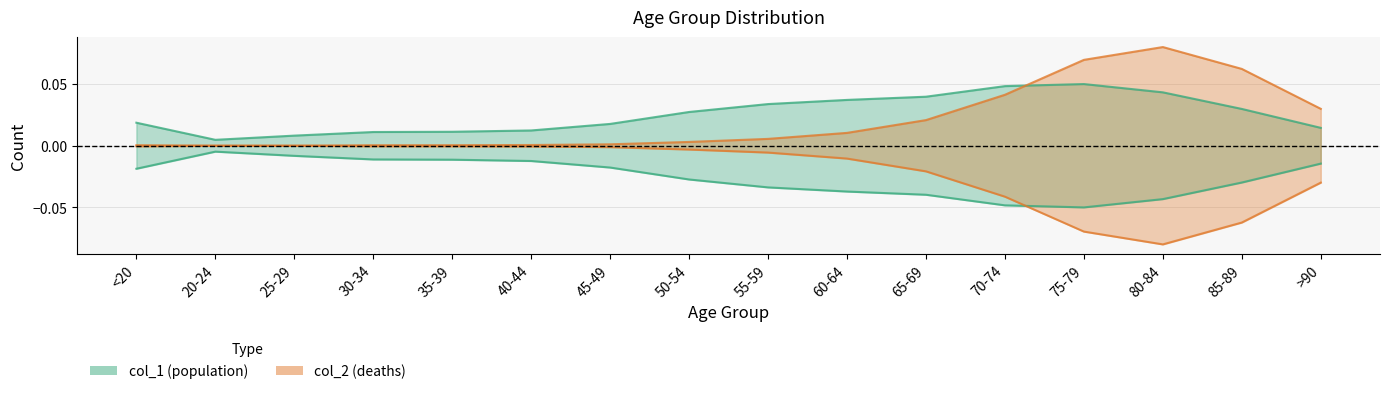

The col_2 series shows 0.1 at 85-89. True or false?

False